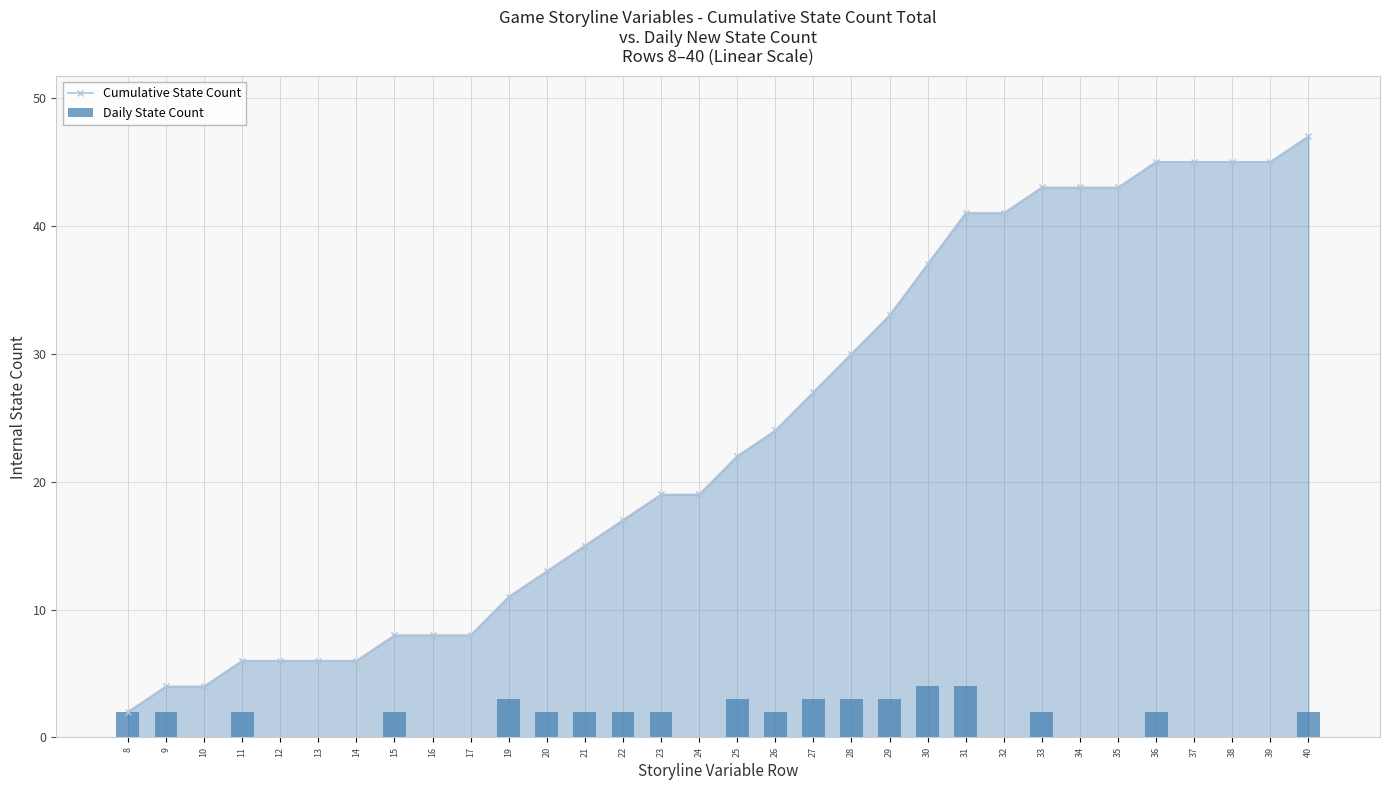

What is the value of the Daily State Count bar at the 11th from the left?

3